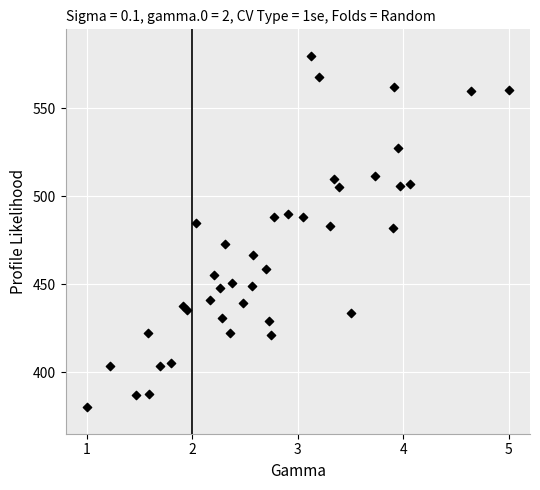

What is the range of Y values (max minus min)?

200.0